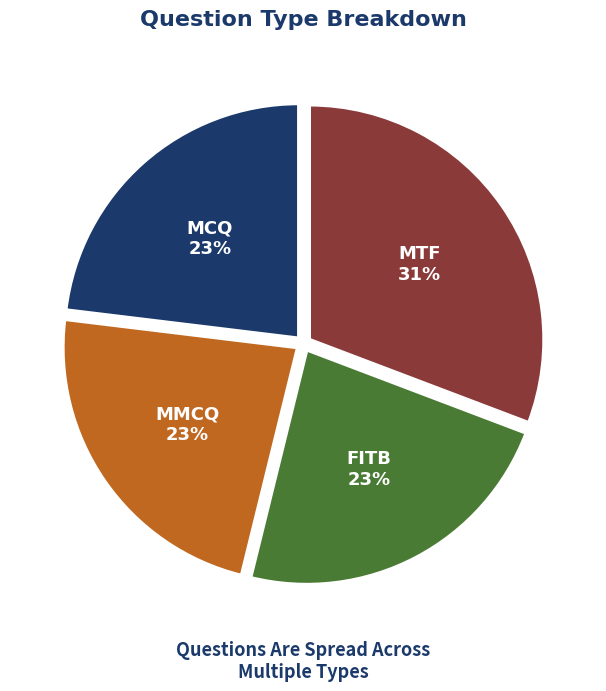

To the nearest percent, what portion does MCQ represent?

23%